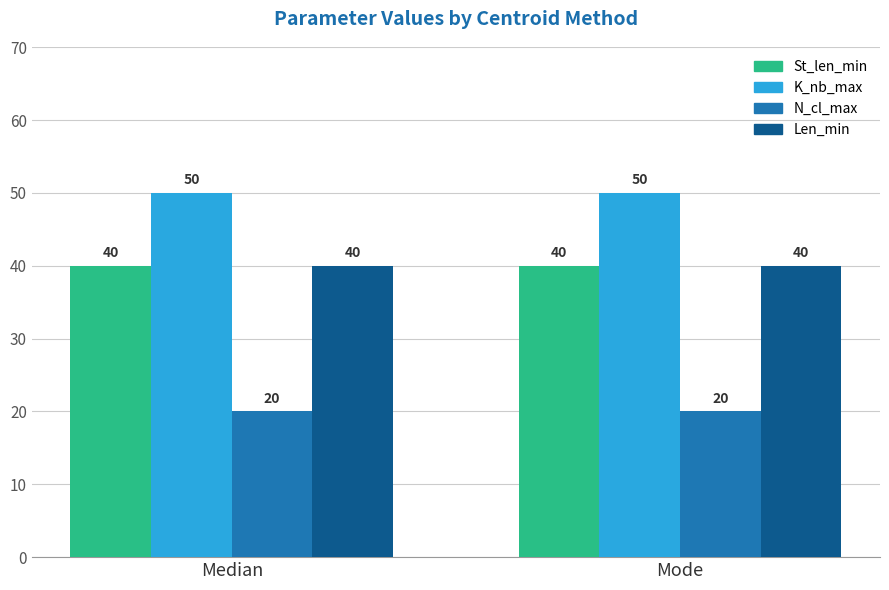

What is the maximum value shown in the chart?

50